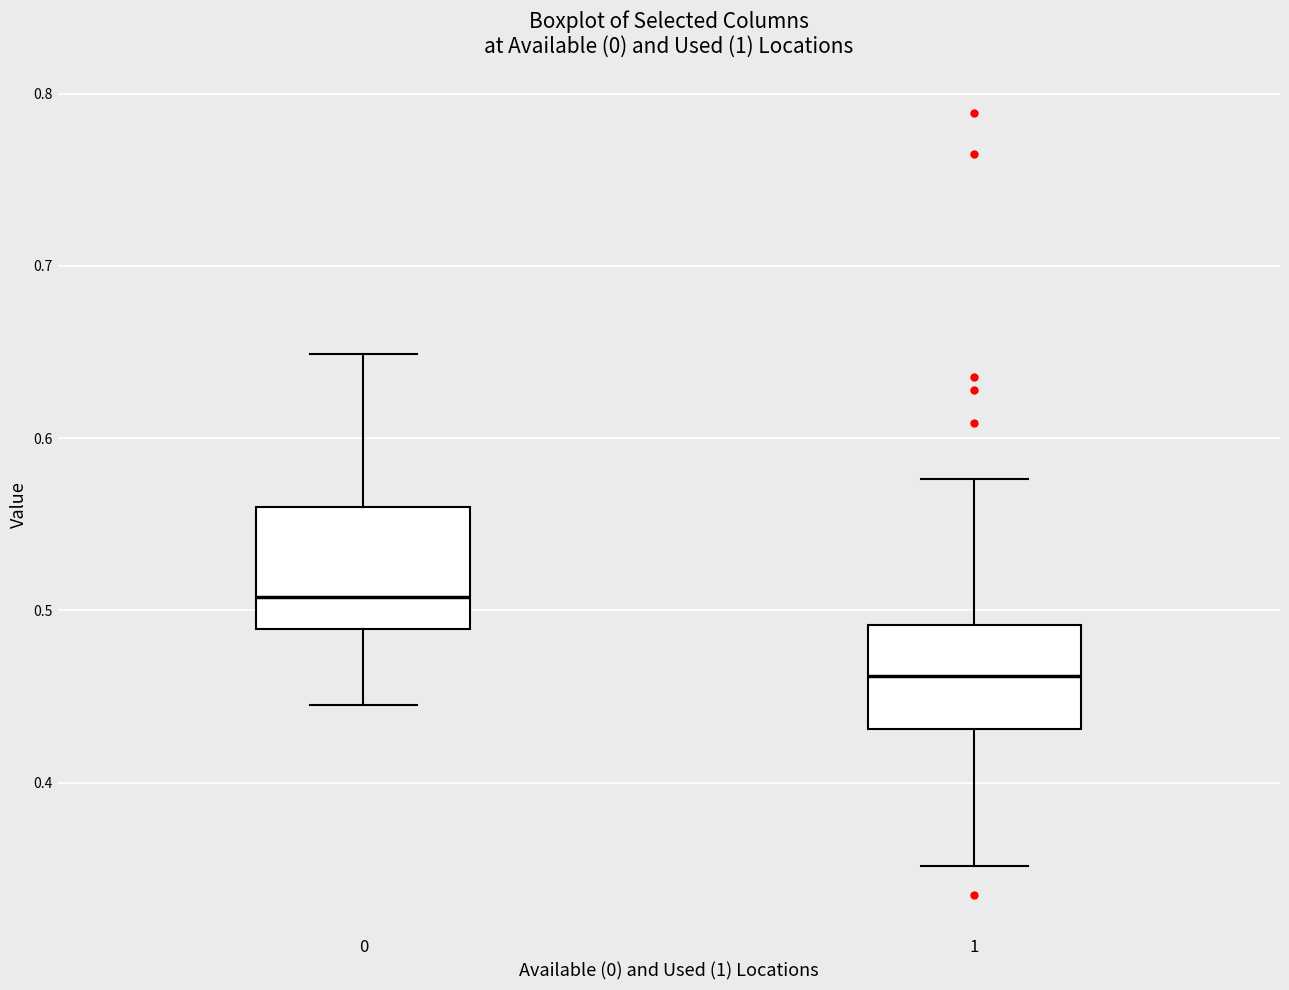

Which box has the lowest median line?

1